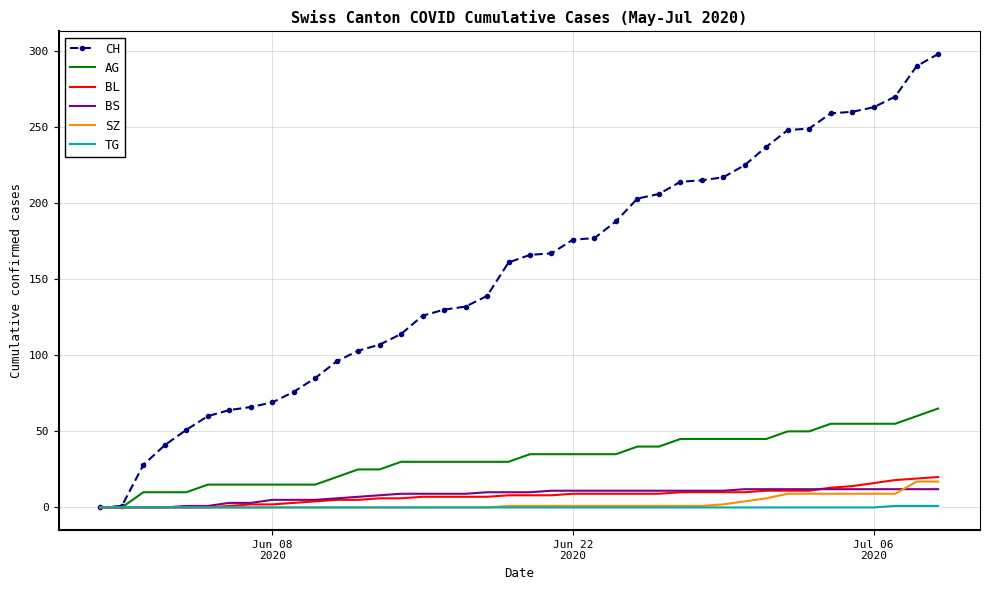

What is the highest value of the BL series?

20